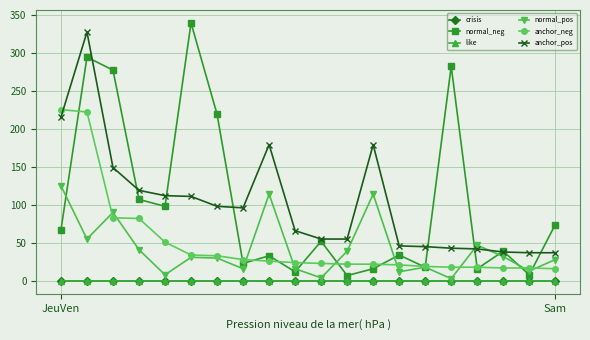

At how many categories does at least one series exceed 102?

10